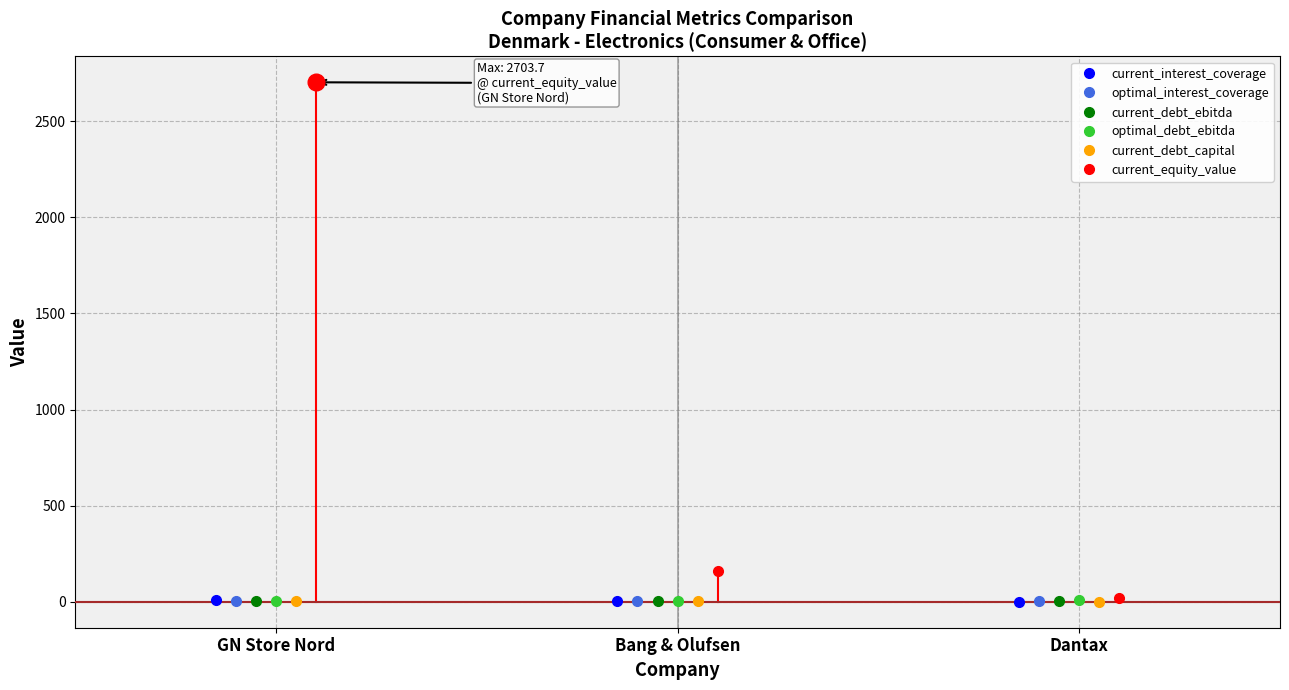

What is the sum of all current_debt_ebitda values?

10.8